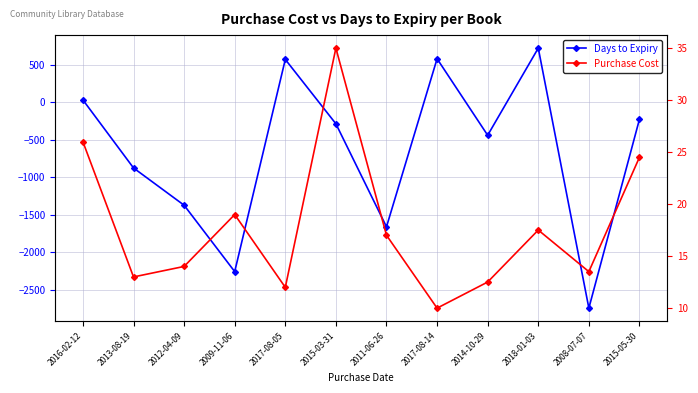

What is the sum of the Purchase Cost values at 2008-07-07 and 2011-06-26?

30.5